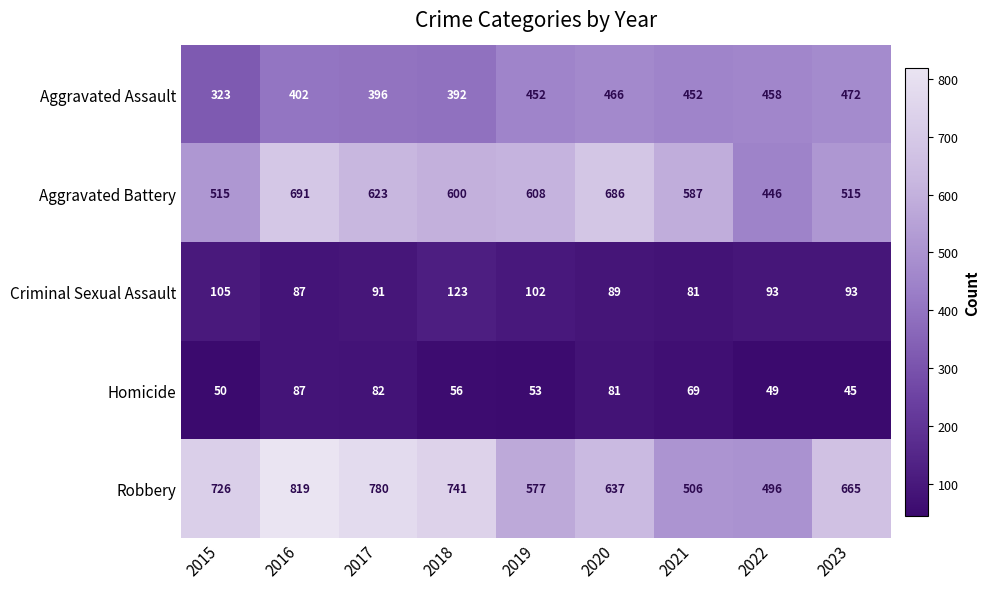

What is the difference between the Aggravated Assault values at 2017 and 2023?

76